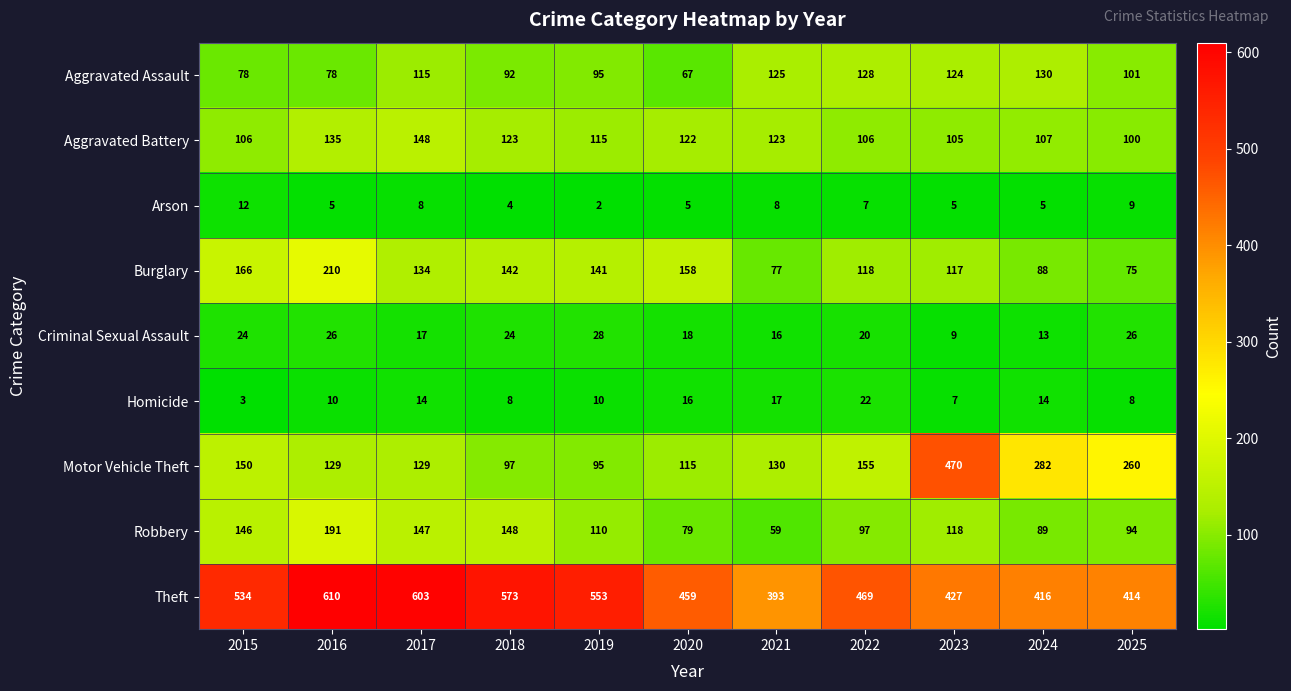

How many data points in Robbery are less than 110?

5